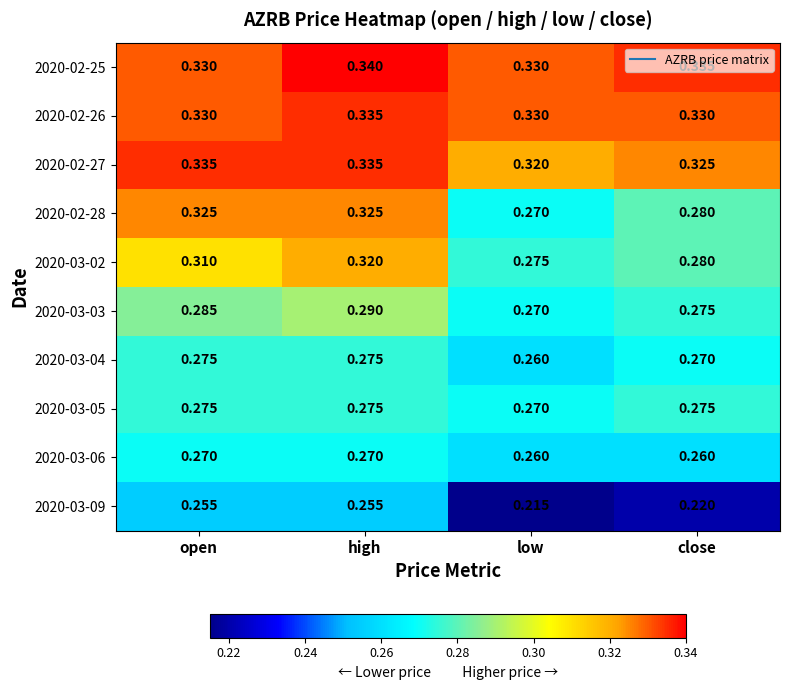

Is the value of 2020-02-25 at low greater than the value of 2020-03-02 at low?

Yes